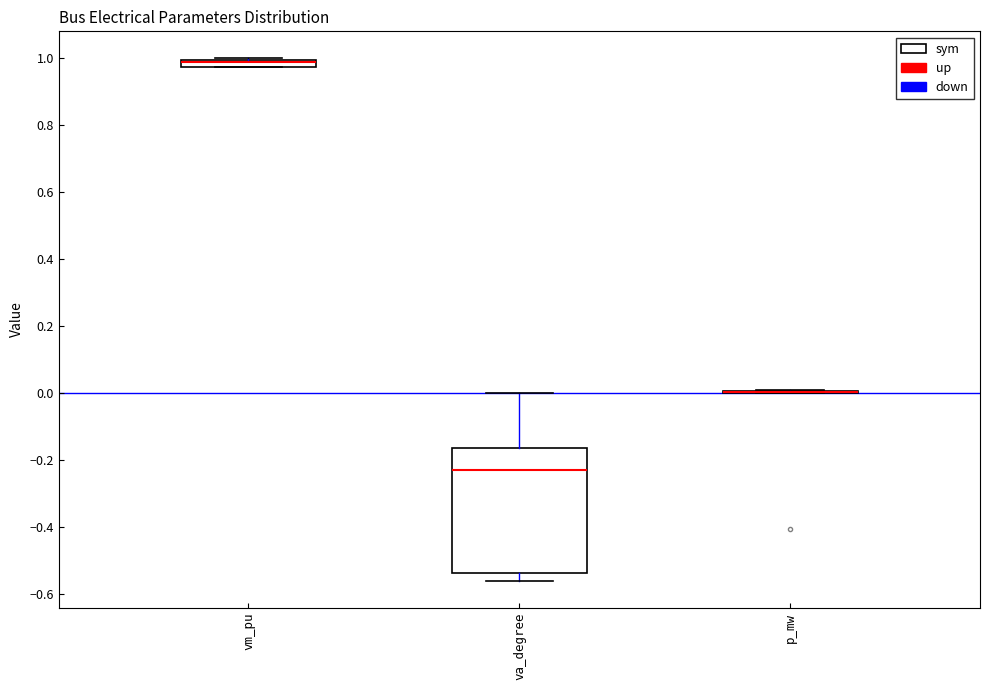

Comparing the boxes themselves (not the whiskers), which one is the tallest?

va_degree